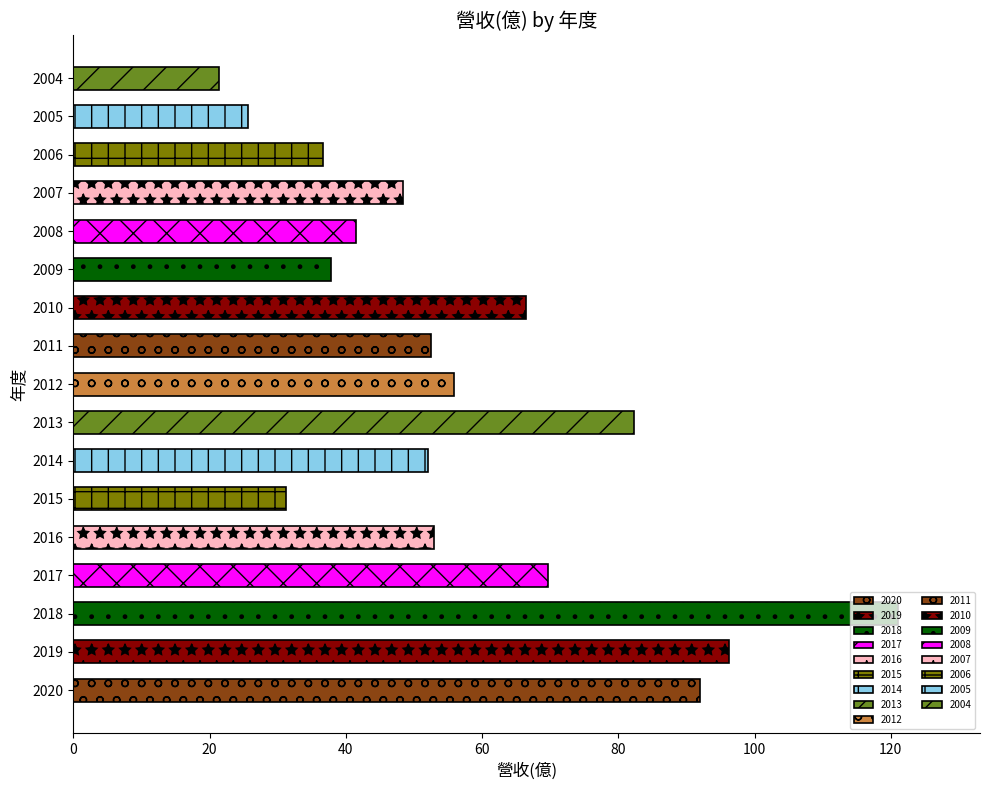

How many bars are there in total?

17